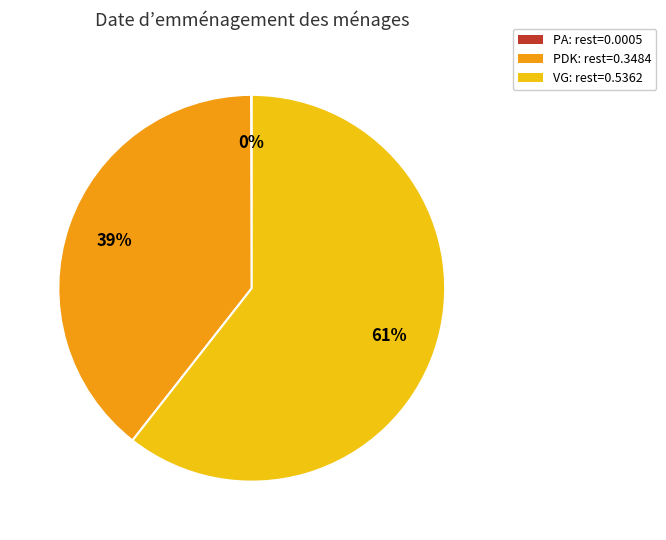

To the nearest percent, what portion does PDK represent?

39%